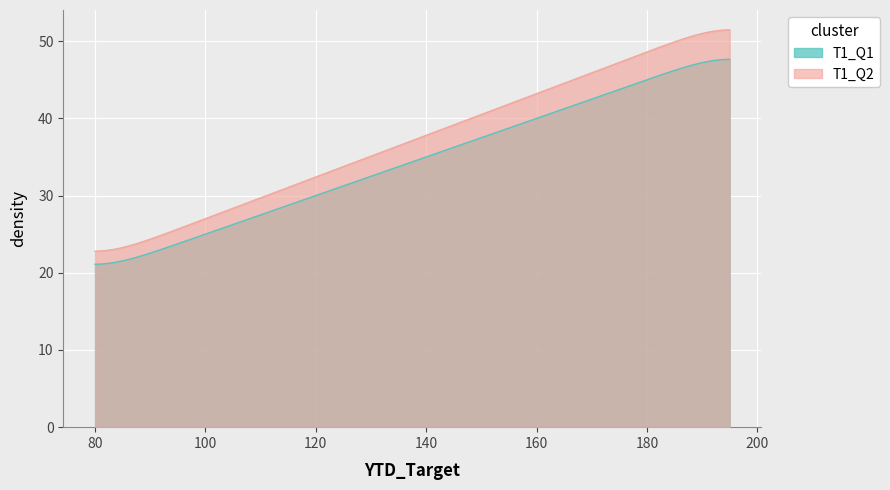

List the series in order of their peak value, lowest first.

T1_Q1, T1_Q2